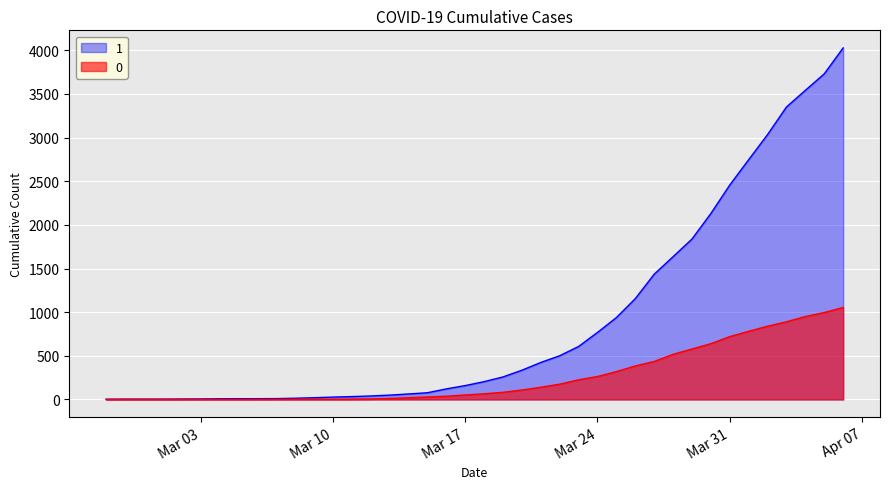

Between 2020-02-27 and 2020-03-19, which series saw the biggest shift?

1